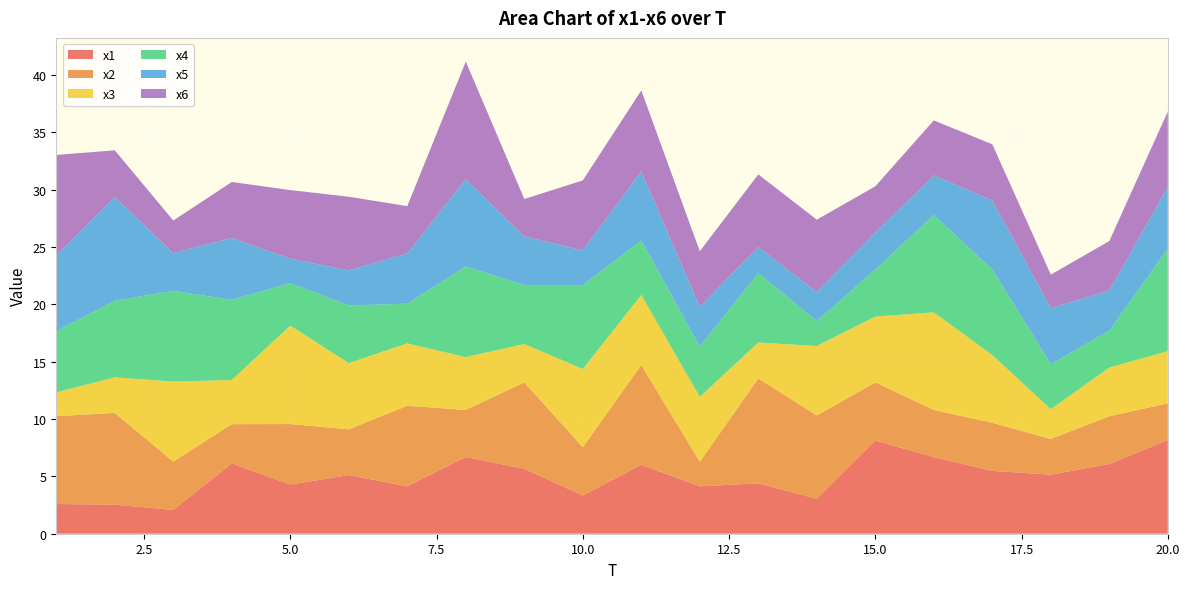

Reading right to left, what are all the values shown in this chart?

x1: 8.2	6.1	5.2	5.5	6.7	8.1	3.0	4.4	4.1	6.0	3.3	5.7	6.7	4.1	5.1	4.3	6.1	2.1	2.5	2.6
x2: 3.2	4.2	3.1	4.2	4.1	5.1	7.3	9.1	2.1	8.7	4.2	7.5	4.1	7.0	4.0	5.3	3.4	4.2	8.0	7.7
x3: 4.5	4.2	2.6	5.9	8.5	5.7	6.1	3.1	5.7	6.1	6.8	3.3	4.6	5.4	5.8	8.6	3.9	7.0	3.1	2.1
x4: 9.0	3.2	3.9	7.5	8.5	4.1	2.2	6.1	4.4	4.8	7.3	5.2	7.9	3.5	5.0	3.7	7.0	7.9	6.7	5.3
x5: 5.4	3.5	4.9	6.0	3.5	3.2	2.6	2.3	3.5	6.0	3.0	4.2	7.6	4.4	3.1	2.1	5.4	3.3	9.0	6.6
x6: 6.6	4.3	2.9	4.9	4.8	4.1	6.3	6.3	4.9	7.1	6.1	3.3	10.3	4.1	6.4	6.0	4.9	2.8	4.1	8.8